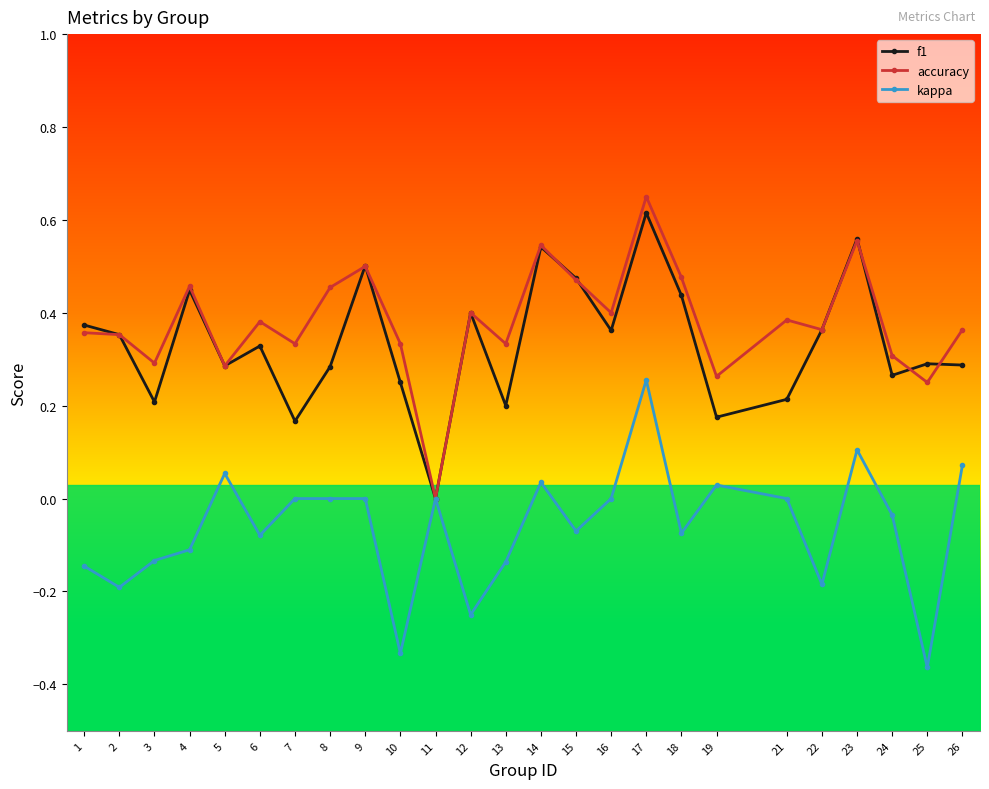

How many data points does each series have?

25